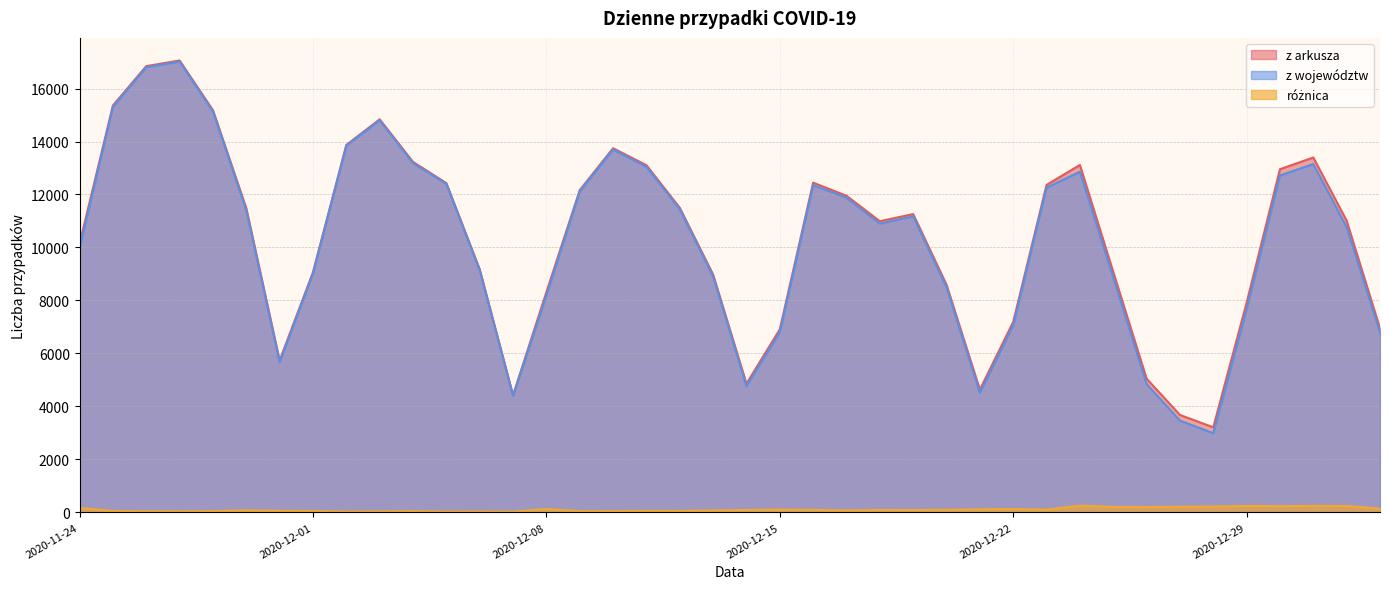

What is the total value across all series at 2020-12-27?

7356